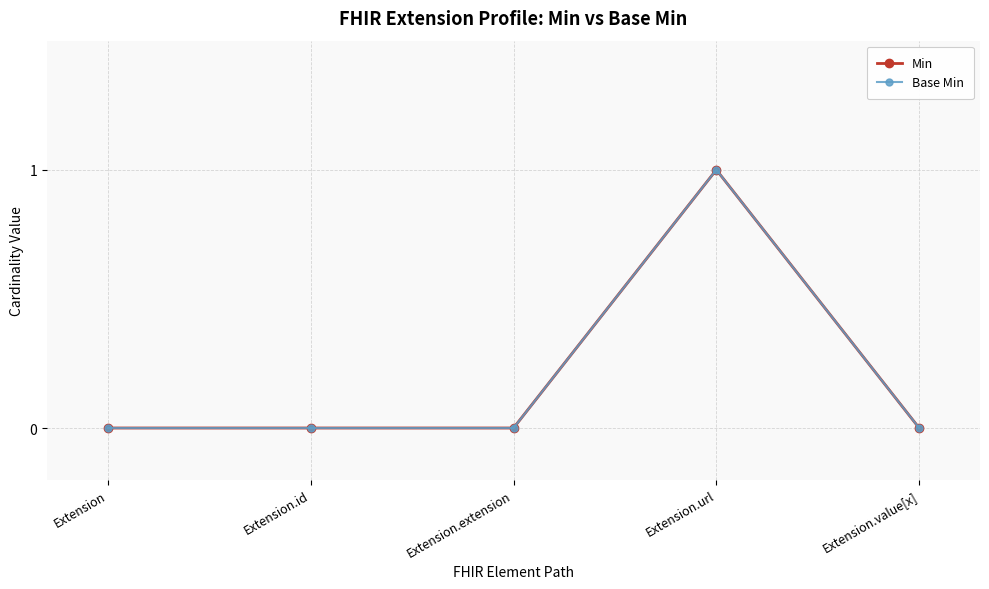

What is the label of the 2nd point from the left?

Extension.id